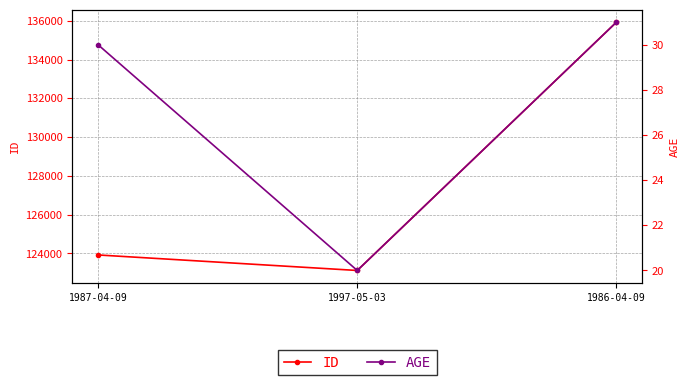

True or false: AGE has a value of 43 at 1986-04-09.

False